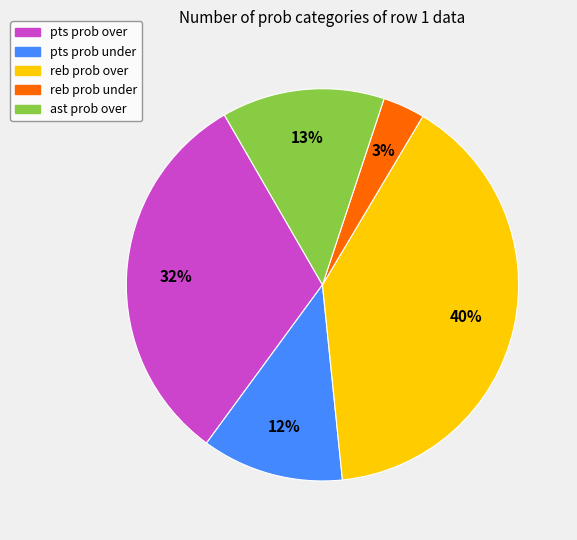

What is the smallest slice in the pie chart?

reb prob under